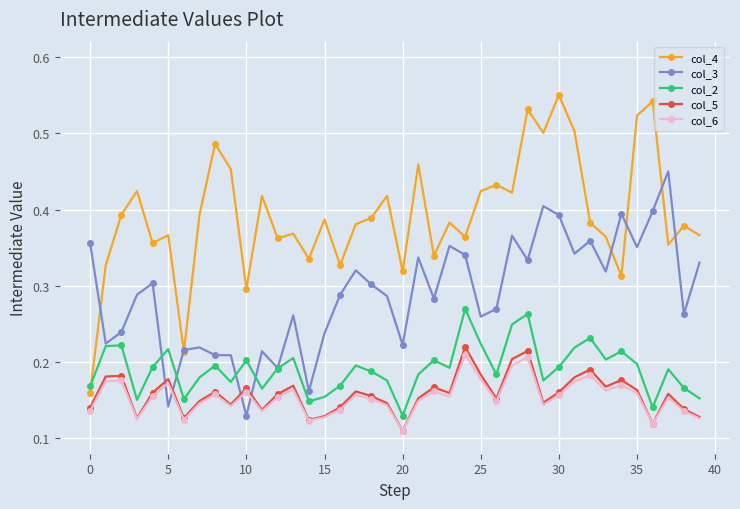

True or false: col_4 and col_5 cross at least once.

False